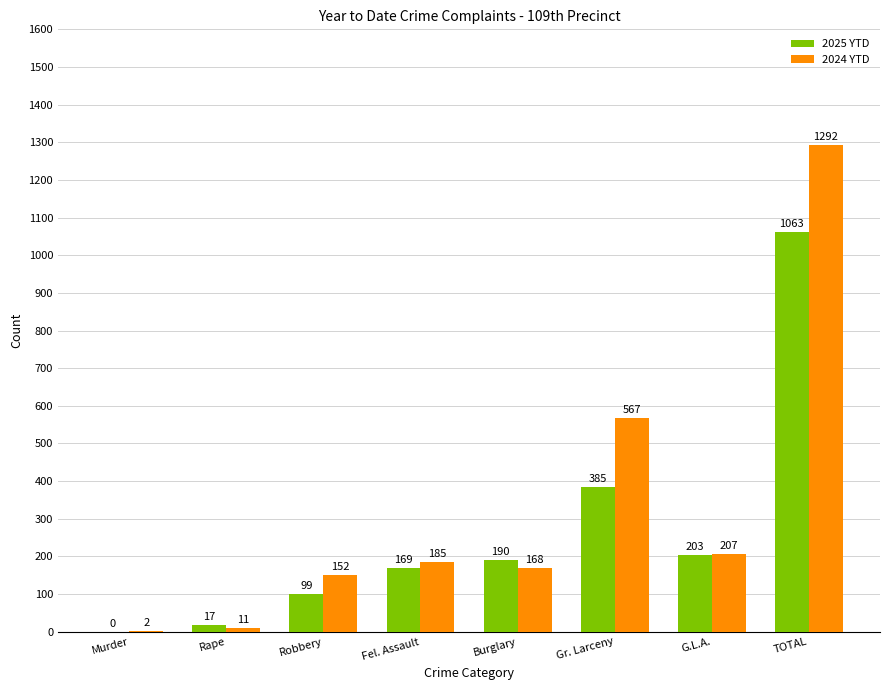

Reading left to right, extract all data points from this chart.

2025 YTD: 0	17	99	169	190	385	203	1063
2024 YTD: 2	11	152	185	168	567	207	1292